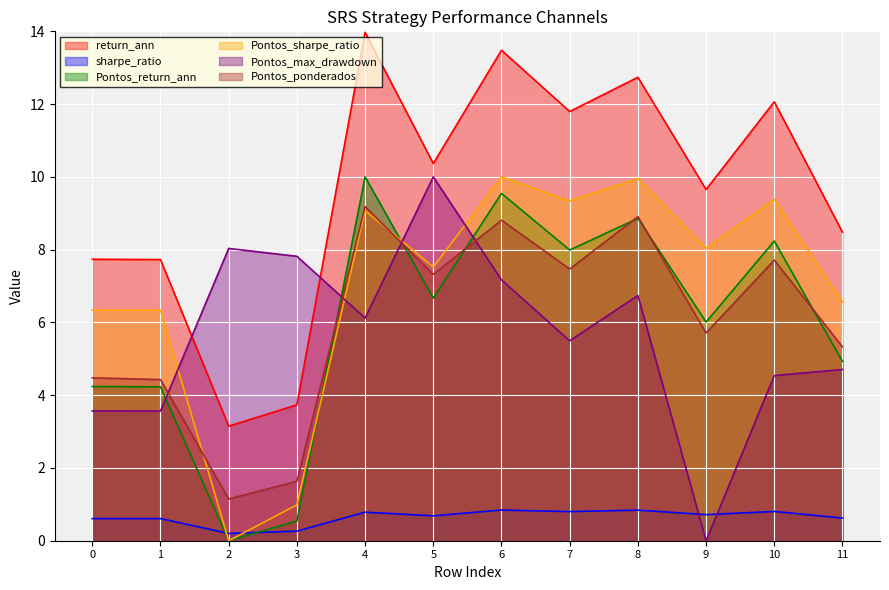

At which label does return_ann first exceed 10?

4